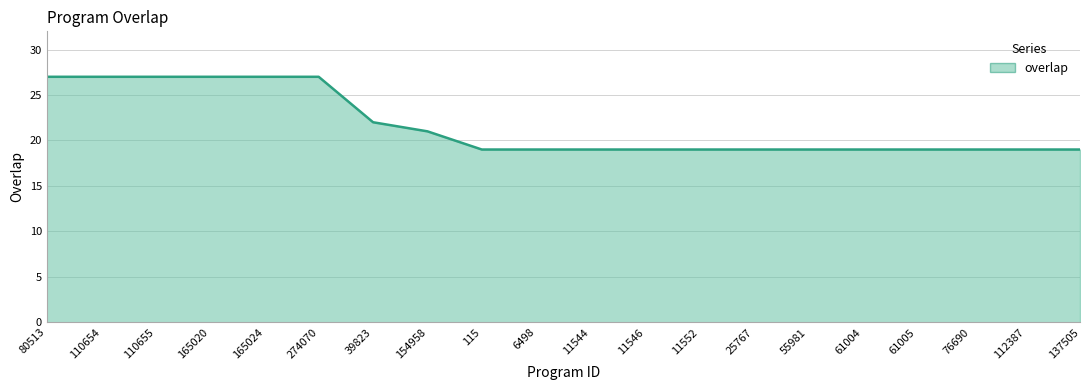

True or false: the data shows 31 at 61005.

False